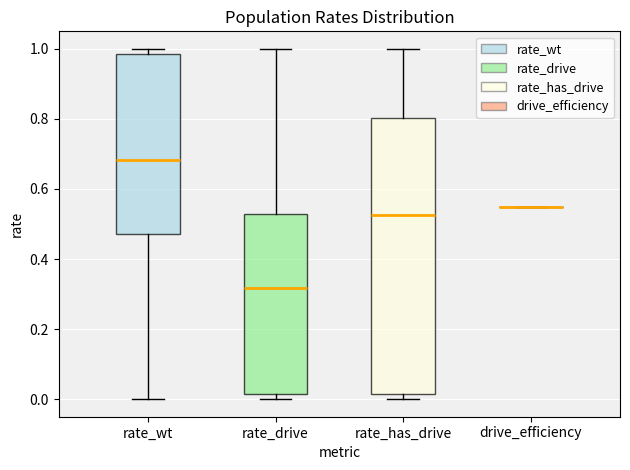

Reading left to right, transcribe this box plot: for each box, give where its median line is, the range the box spans, and where its two whiskers end, as read against the y-axis. The values are not printed on the chart, so give them approximately, as read against the axis.

rate_wt: median 0.68, box 0.48 to 0.98, whiskers 0.00 to 1.00
rate_drive: median 0.32, box 0.02 to 0.52, whiskers 0.00 to 1.00
rate_has_drive: median 0.52, box 0.02 to 0.80, whiskers 0.00 to 1.00
drive_efficiency: box collapsed to a line at 0.56, whiskers 0.56 to 0.56